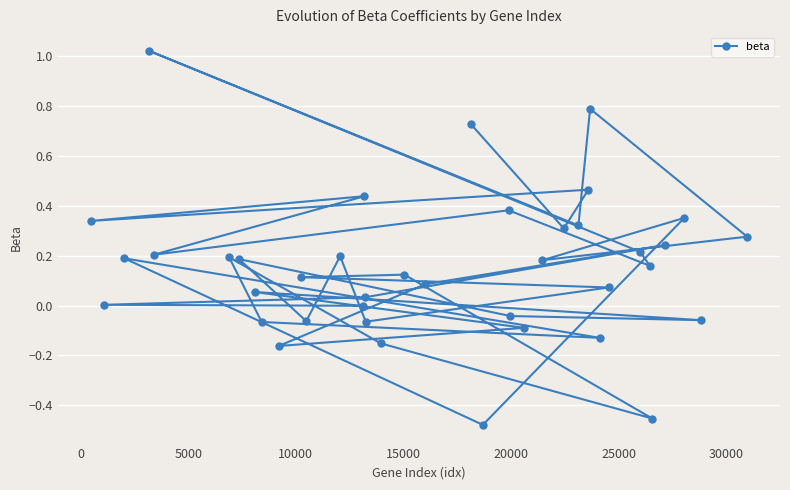

How many data points does each series have?

39